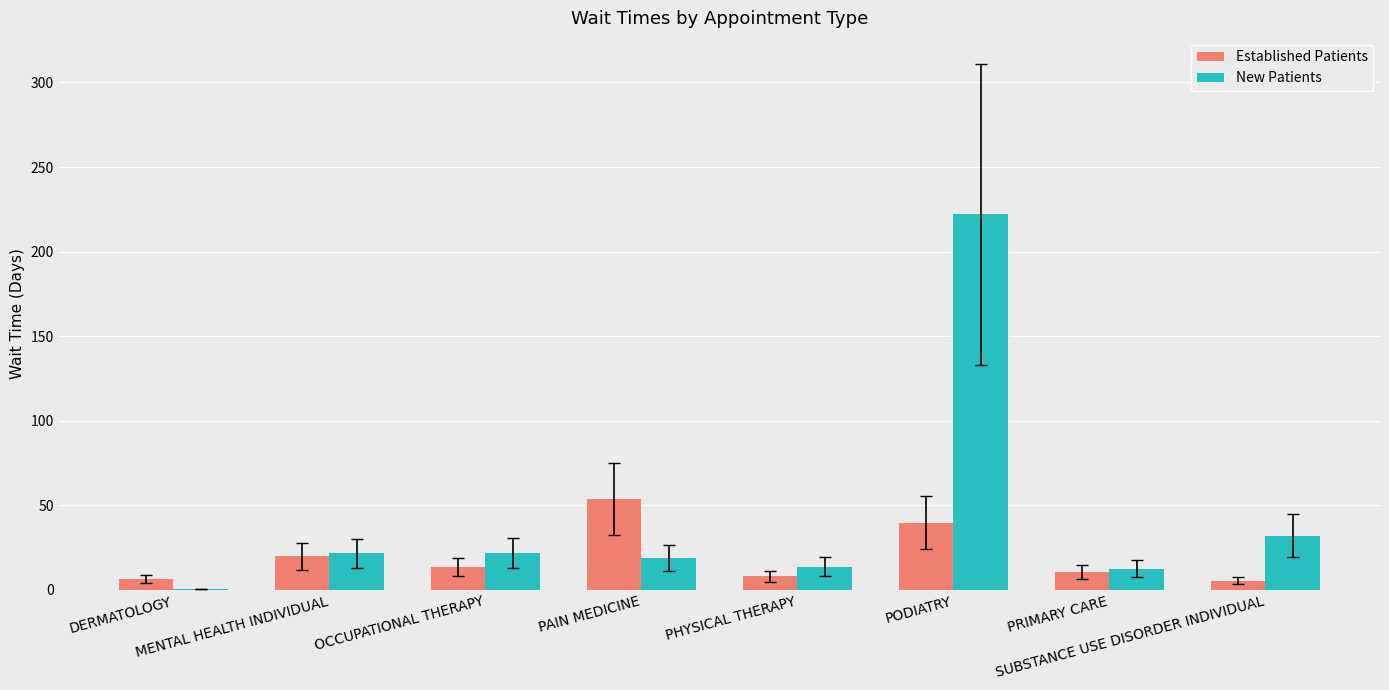

Does the chart contain stacked bars?

No